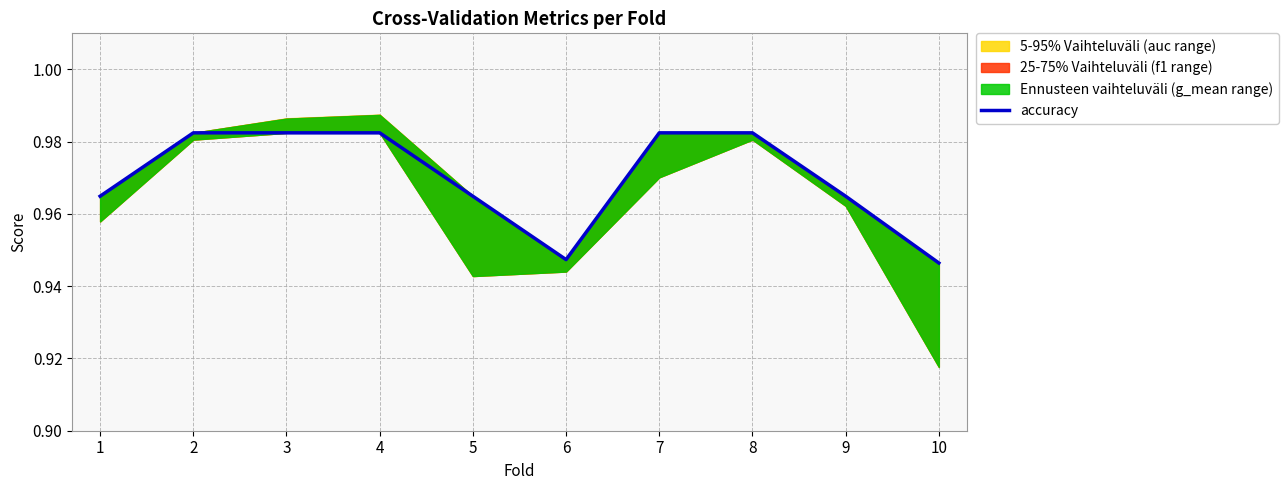

Where is the data nearest to the value 0?

10